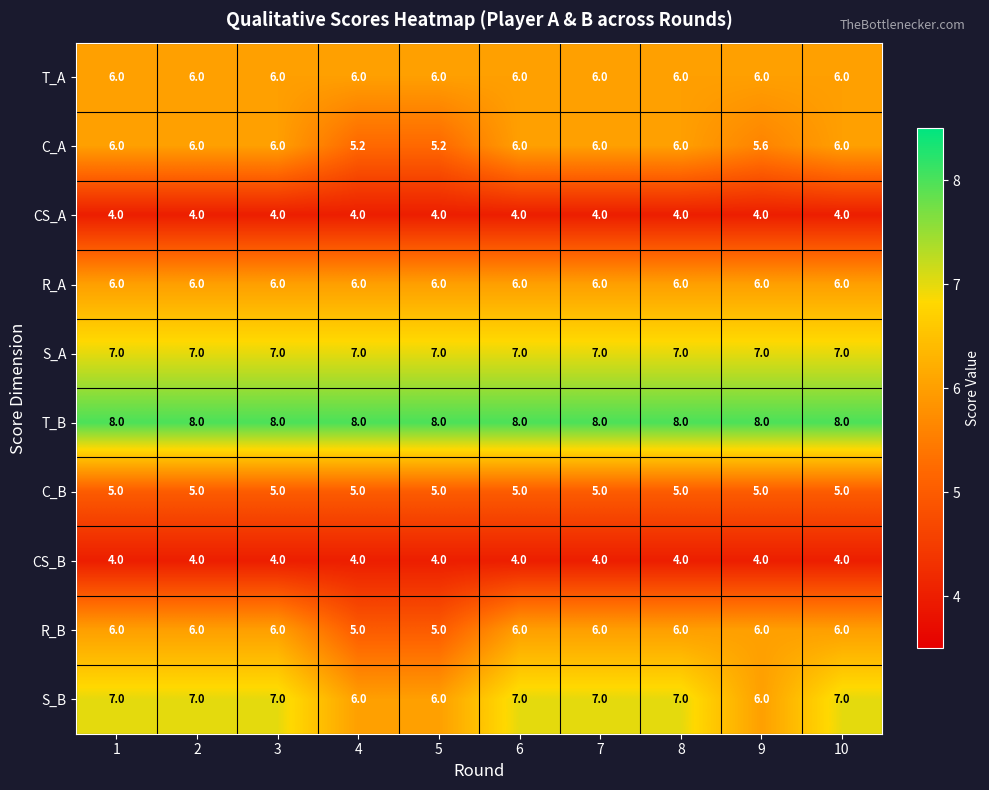

What is the spread (max minus min) of values at 8?

4.0